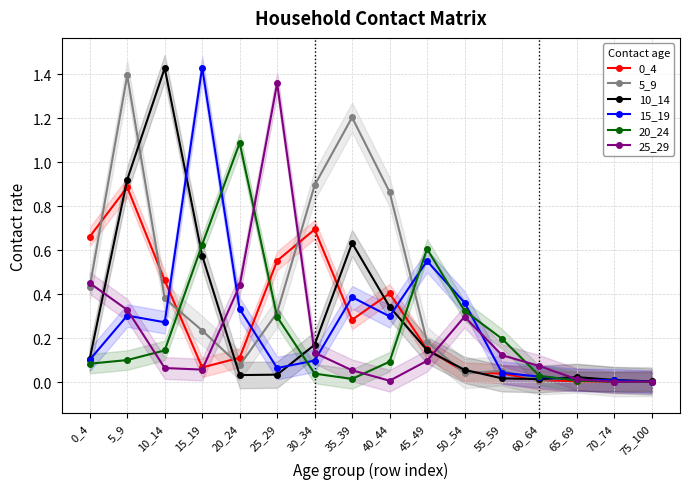

What is the total value across all series at 30_34?

2.0